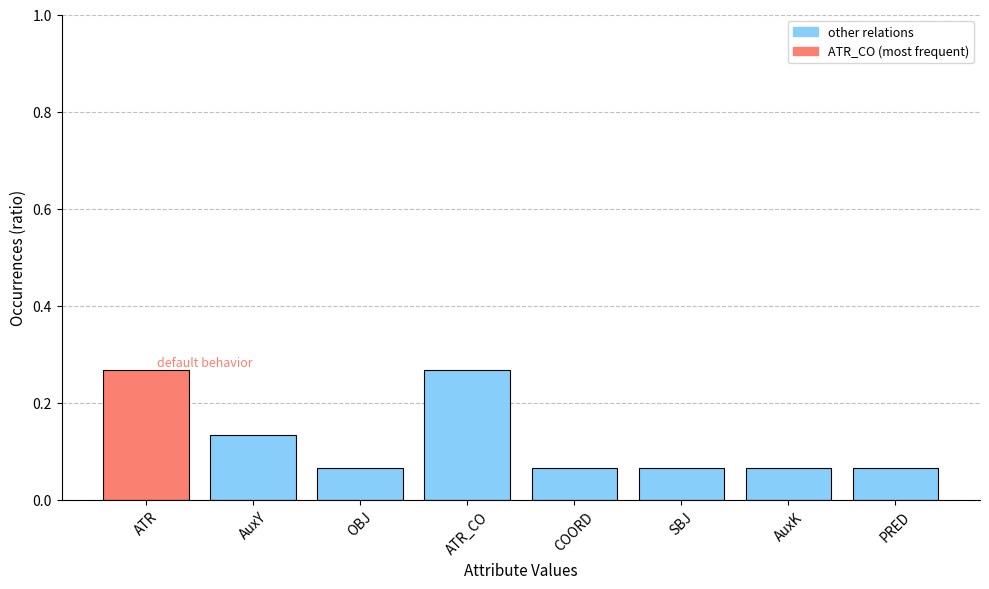

What position from the left is ATR?

1